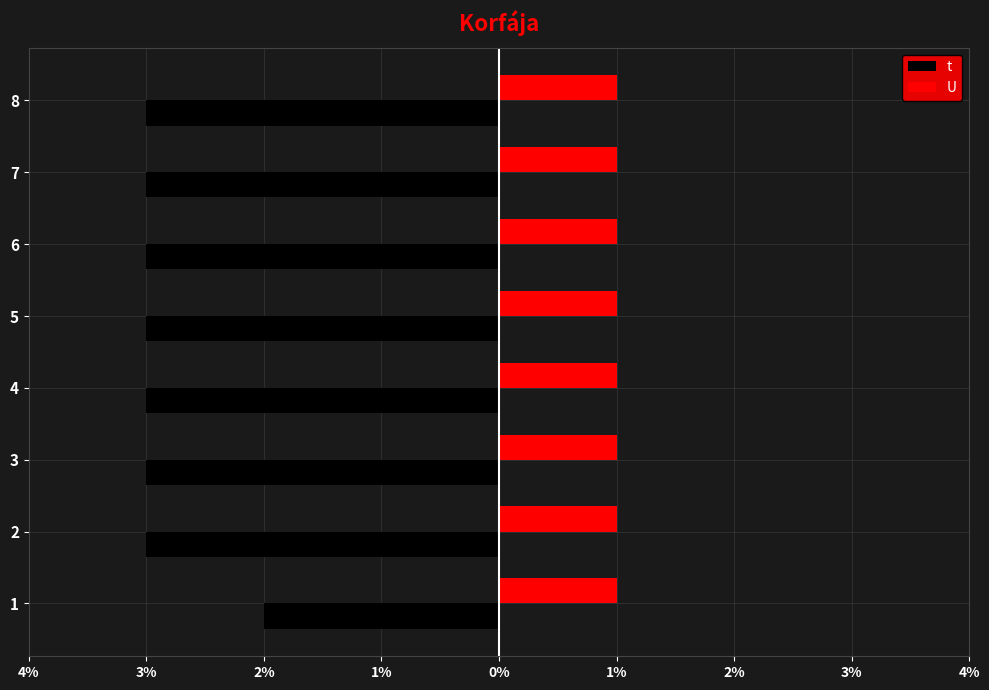

What are all the series names shown in the legend?

t, U